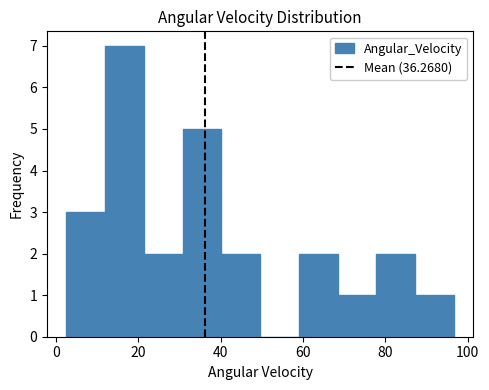

Which range on the x-axis has the tallest bar?

12 to 22